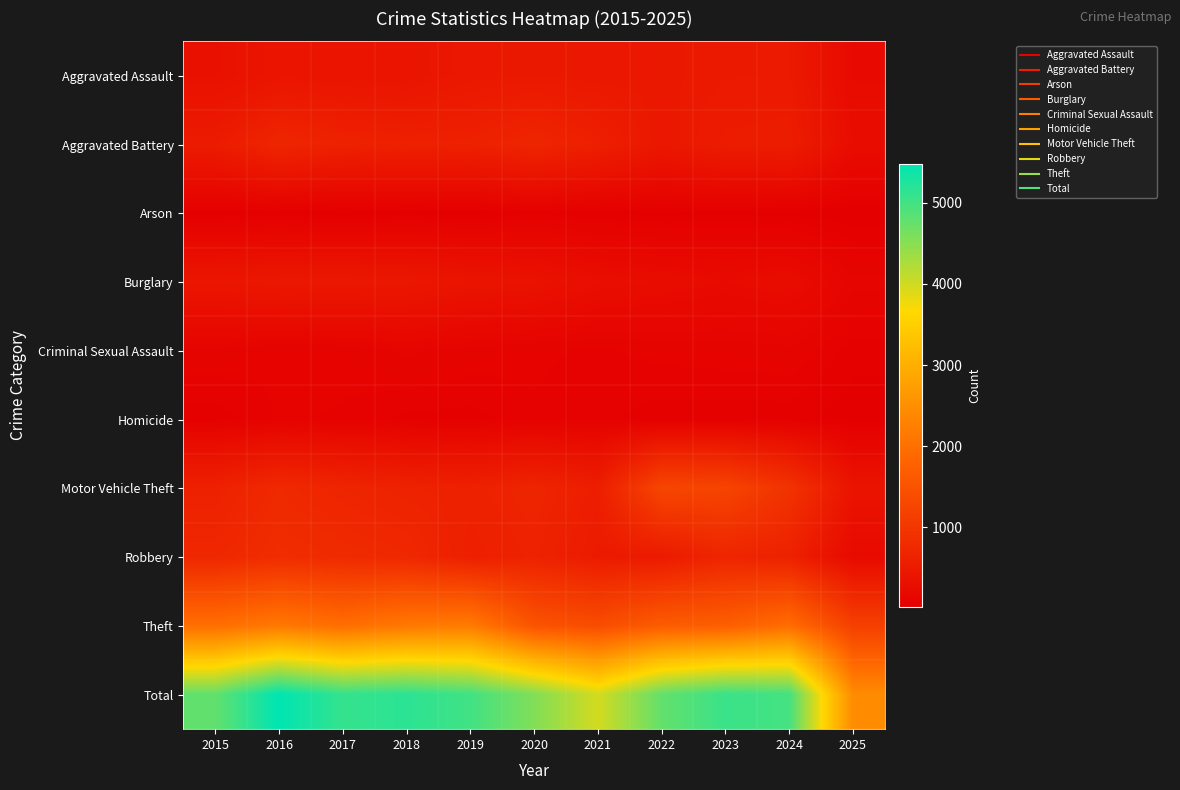

Count the number of data series in this chart.

10